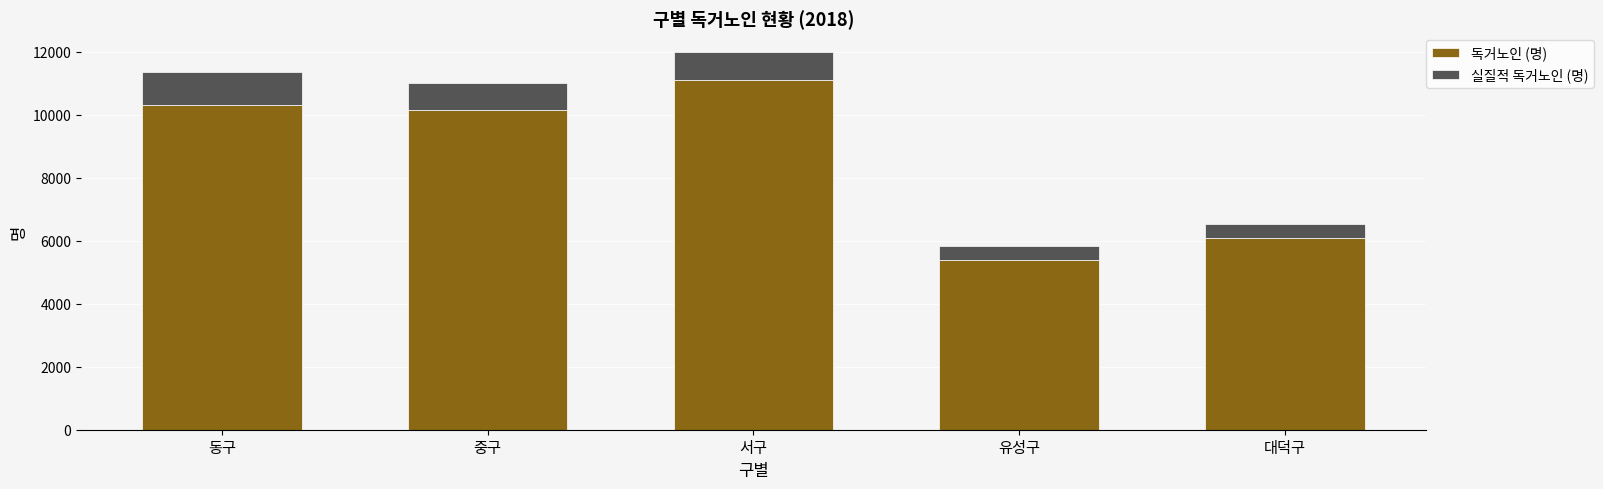

Which category has the lowest value in the 독거노인 (명) series?

유성구